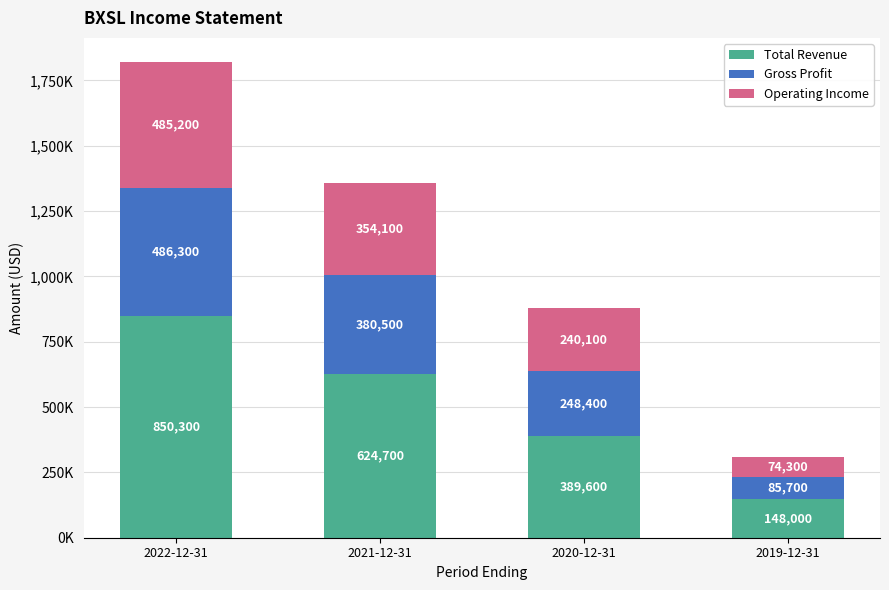

At which category is the sum across all series the highest?

2022-12-31